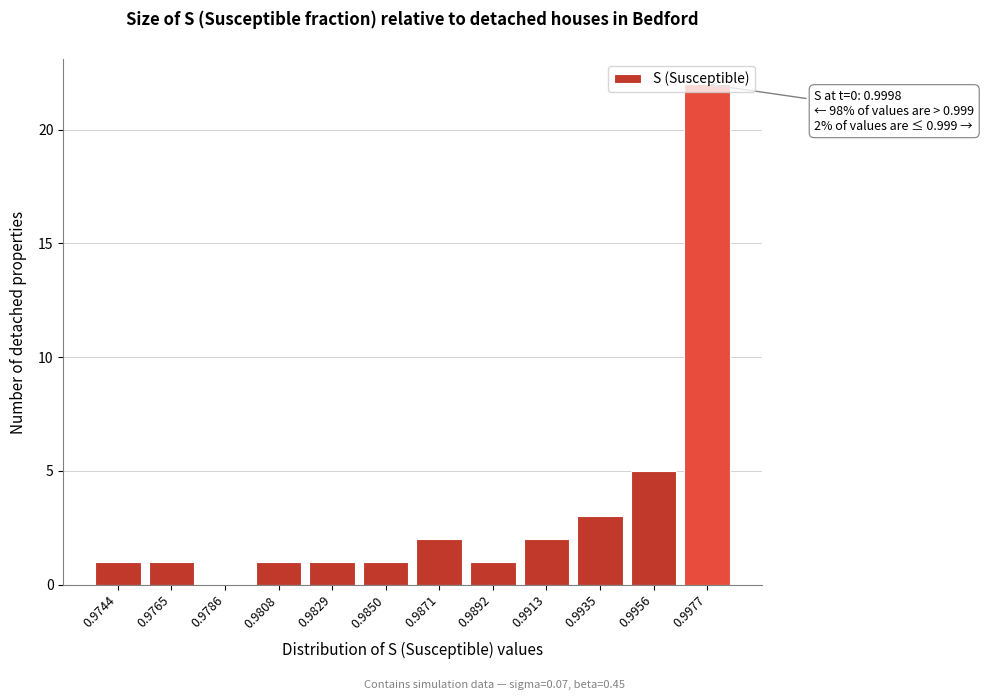

The chart shows a value of 1 at 0.9765. True or false?

True